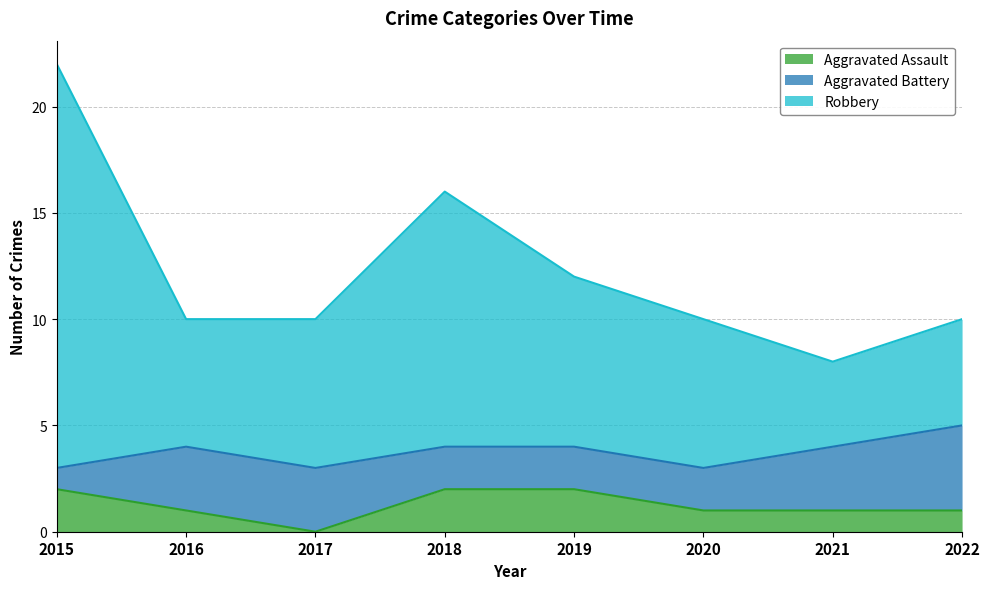

What are all the series names shown in the legend?

Aggravated Assault, Aggravated Battery, Robbery